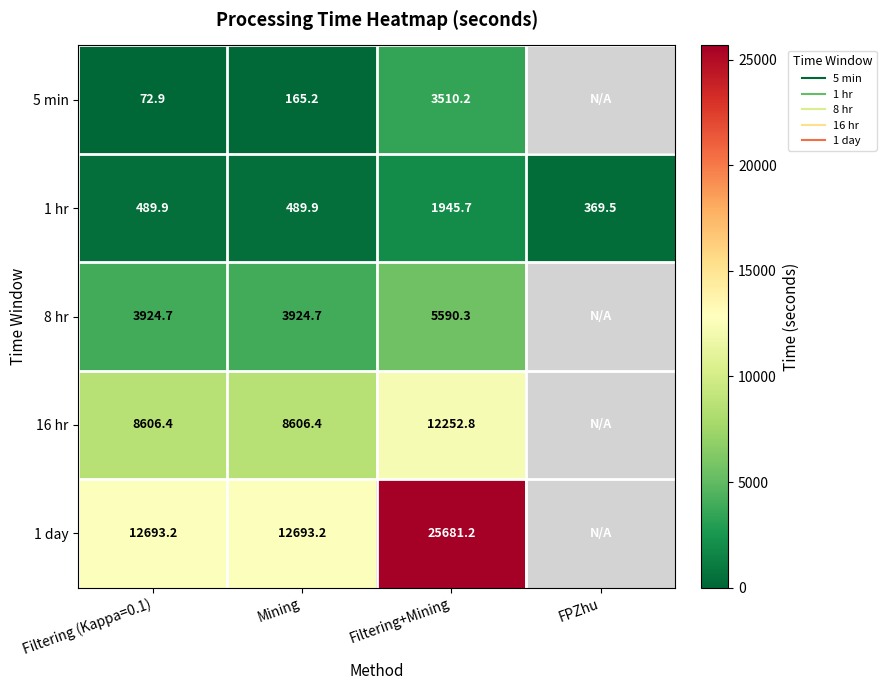

Which category has the highest value in the 1 day series?

Filtering+Mining